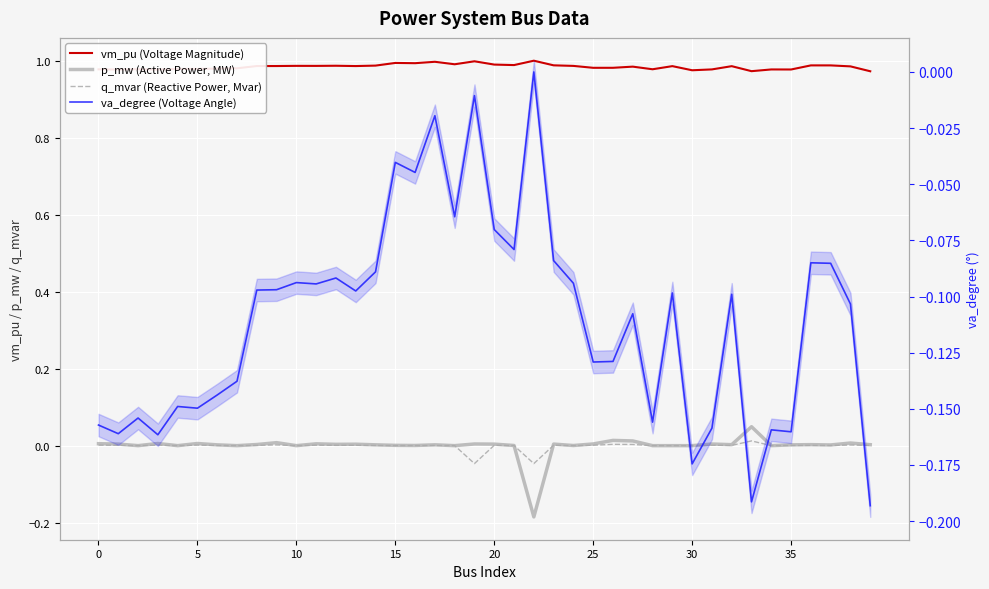

What is the minimum value for p_mw (Active Power, MW)?

-0.2